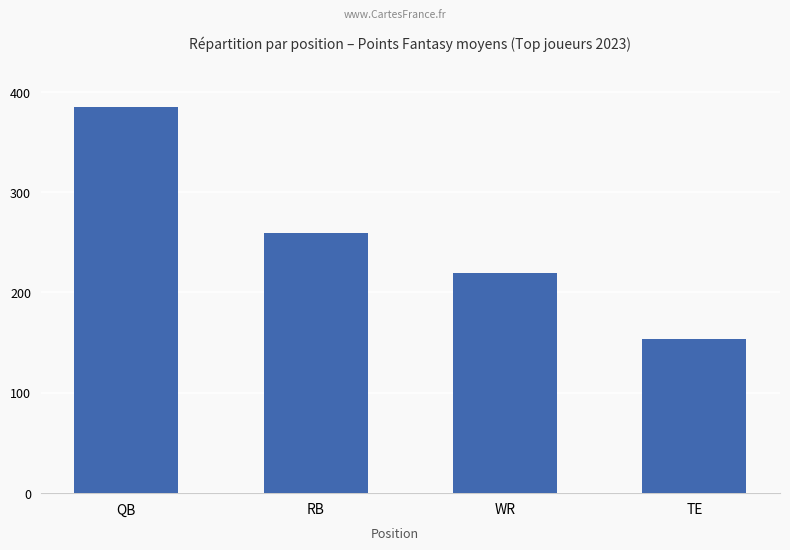

Rank the categories by value from lowest to highest.

TE, WR, RB, QB